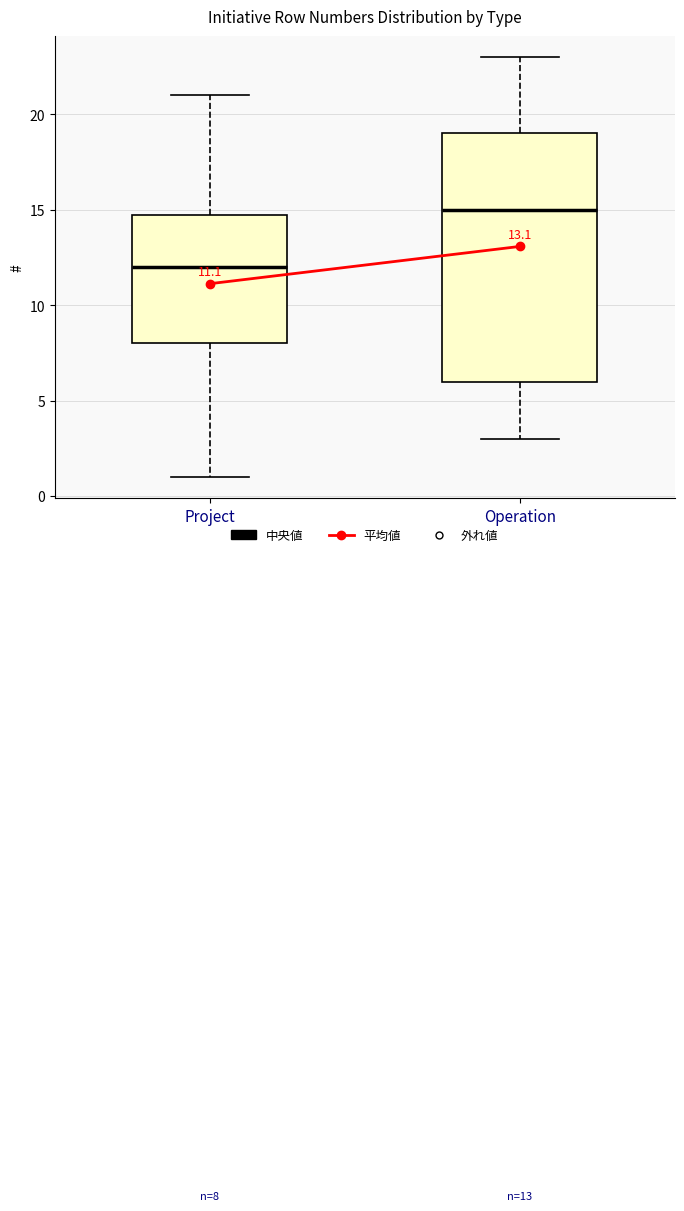

Which box has the highest median line?

Operation